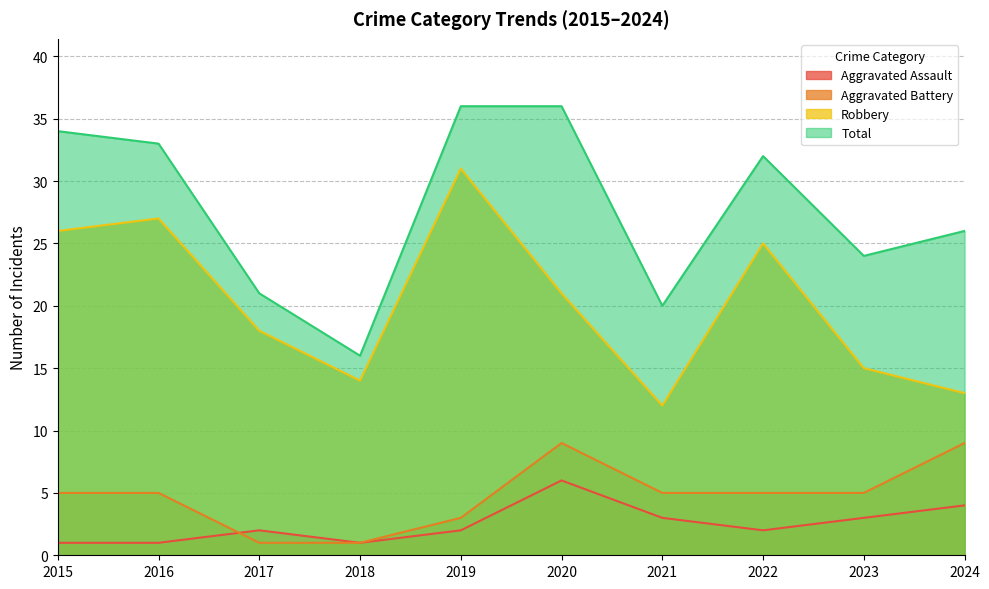

True or false: Aggravated Battery and Total intersect in this chart.

False